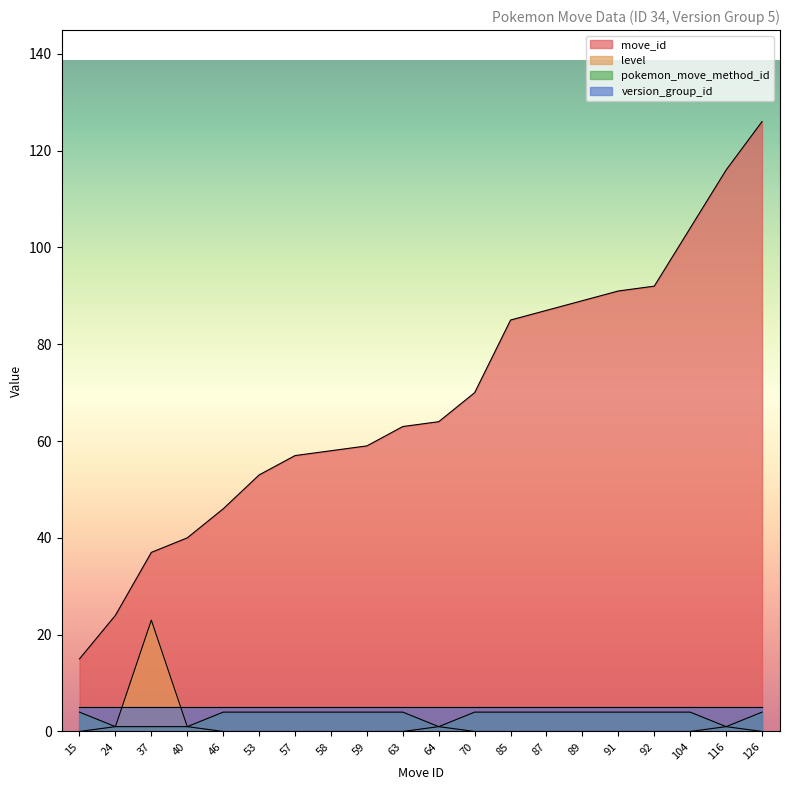

Which has a higher value, 64 or 57?

64